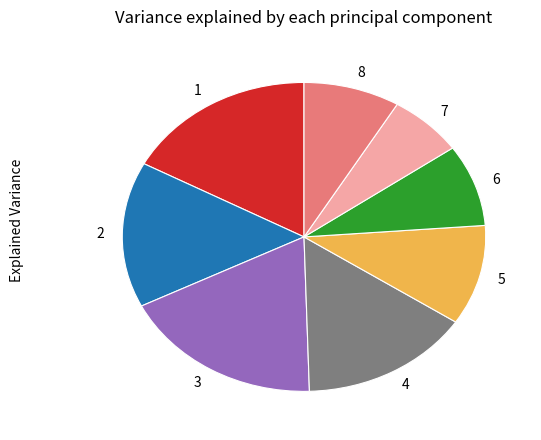

Is 3 the majority of the pie?

No